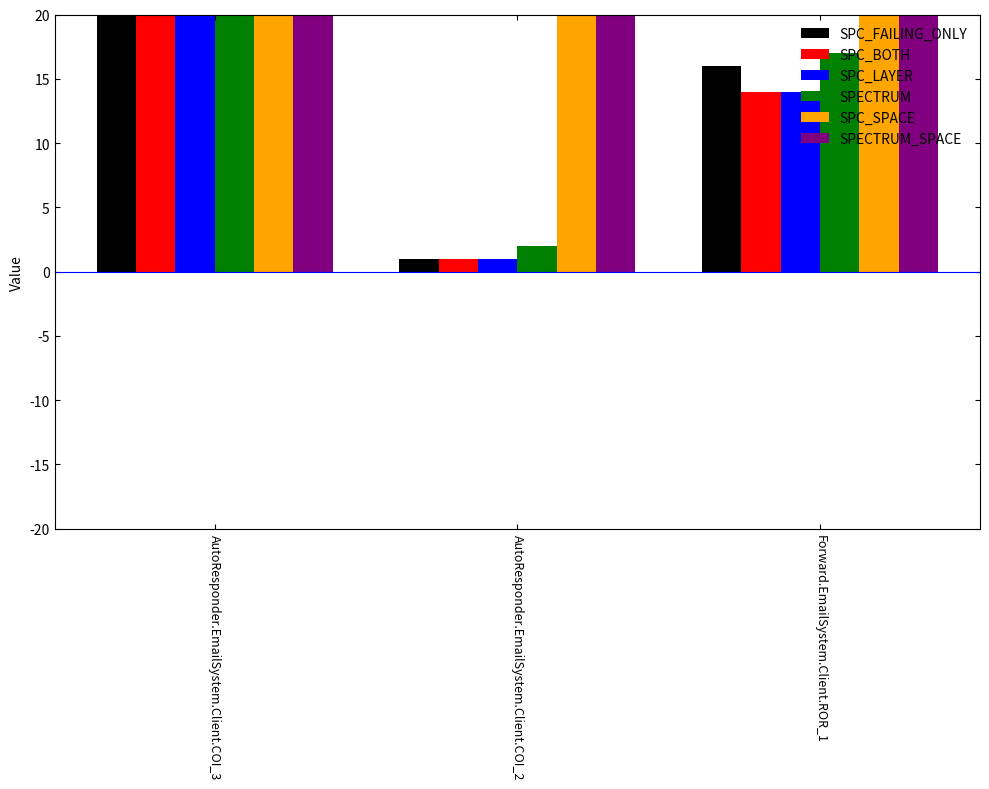

Where is SPECTRUM_SPACE nearest to the value 247?

AutoResponder.EmailSystem.Client.COI_3